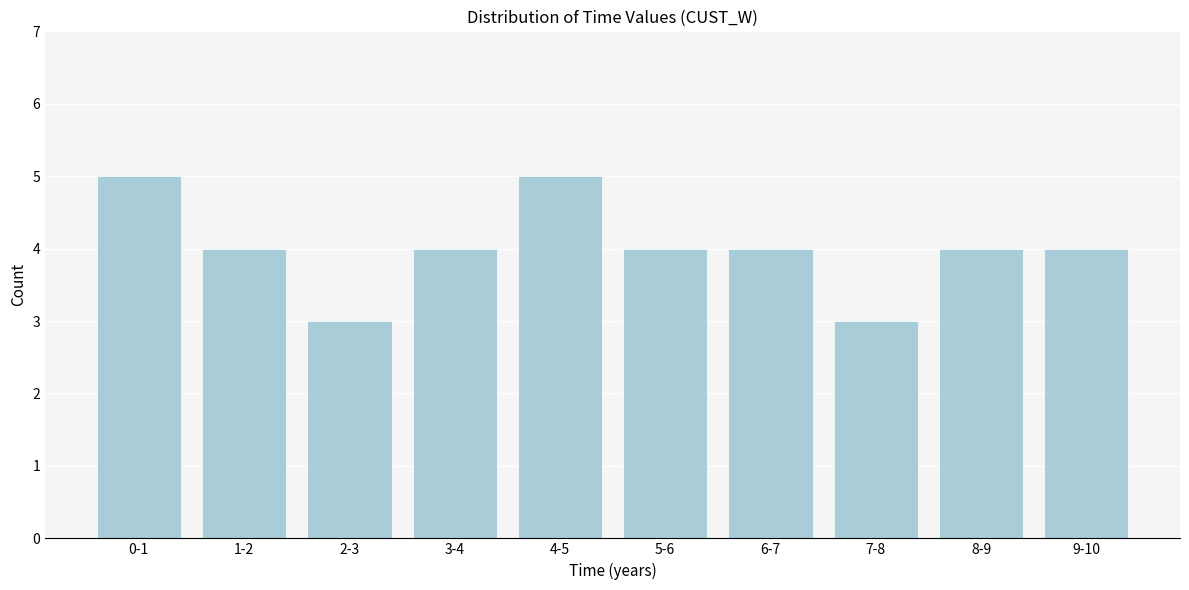

Reading left to right, list all the values displayed in this chart.

0-1=5	1-2=4	2-3=3	3-4=4	4-5=5	5-6=4	6-7=4	7-8=3	8-9=4	9-10=4